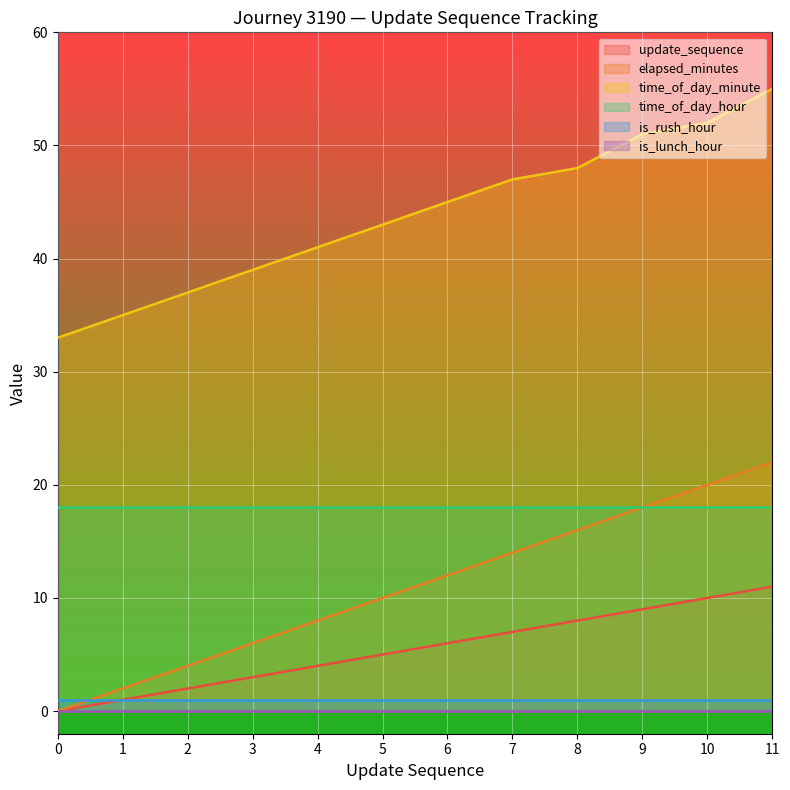

True or false: elapsed_minutes and update_sequence cross at least once.

False